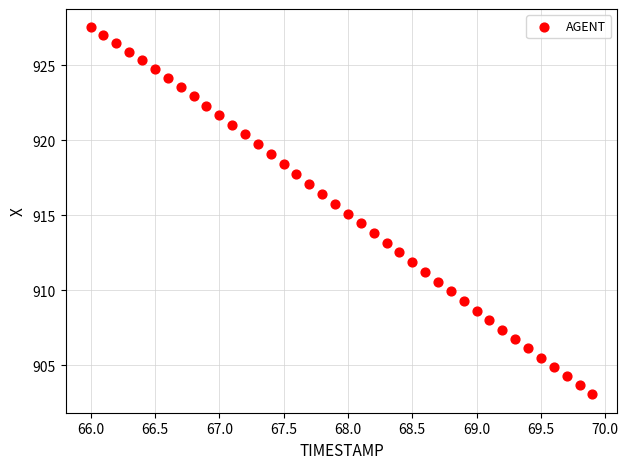

What is the range of X values (max minus min)?

3.9